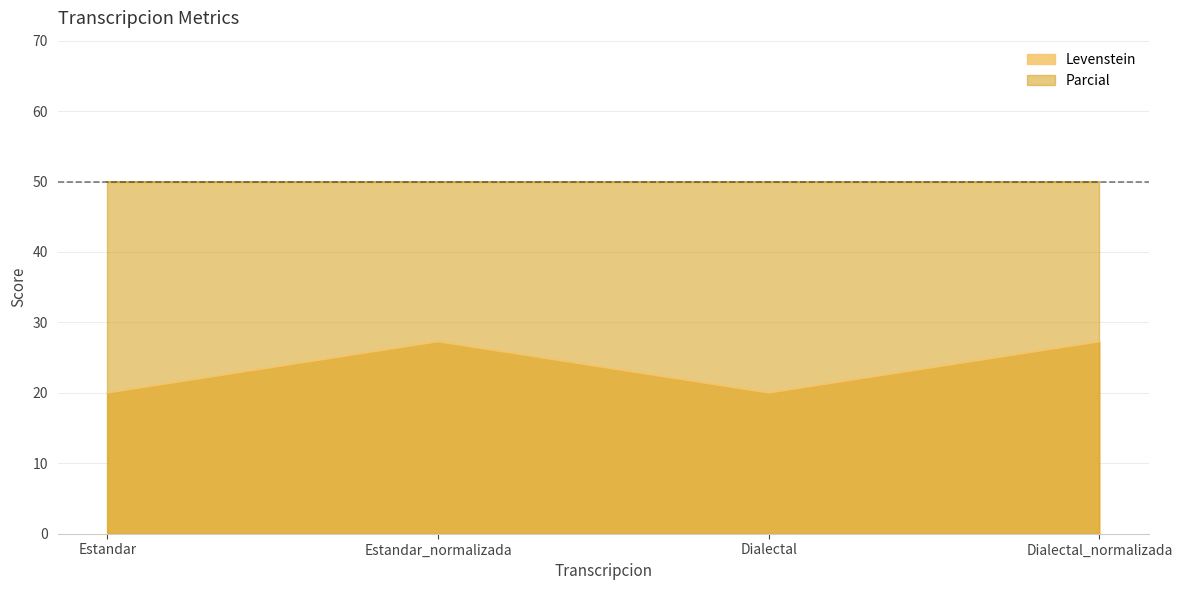

At which label does the data first exceed 27?

Estandar_normalizada